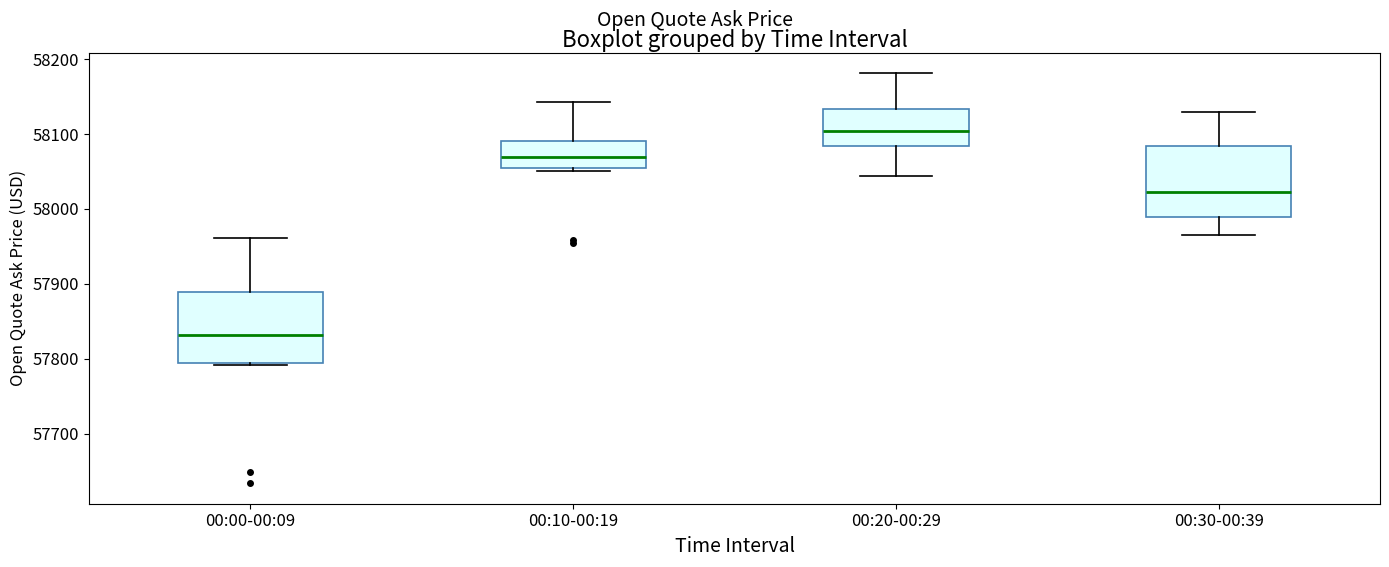

Reading left to right, transcribe this box plot: for each box, give where its median line is, the range the box spans, and where its two whiskers end, as read against the y-axis. The values are not printed on the chart, so give them approximately, as read against the axis.

00:00-00:09: median 57830, box 57790 to 57890, whiskers 57790 (just below the box's lower edge) to 57960
00:10-00:19: median 58070, box 58050 to 58090, whiskers 58050 (just below the box's lower edge) to 58140
00:20-00:29: median 58100, box 58080 to 58130, whiskers 58040 to 58180
00:30-00:39: median 58020, box 57990 to 58080, whiskers 57970 to 58130